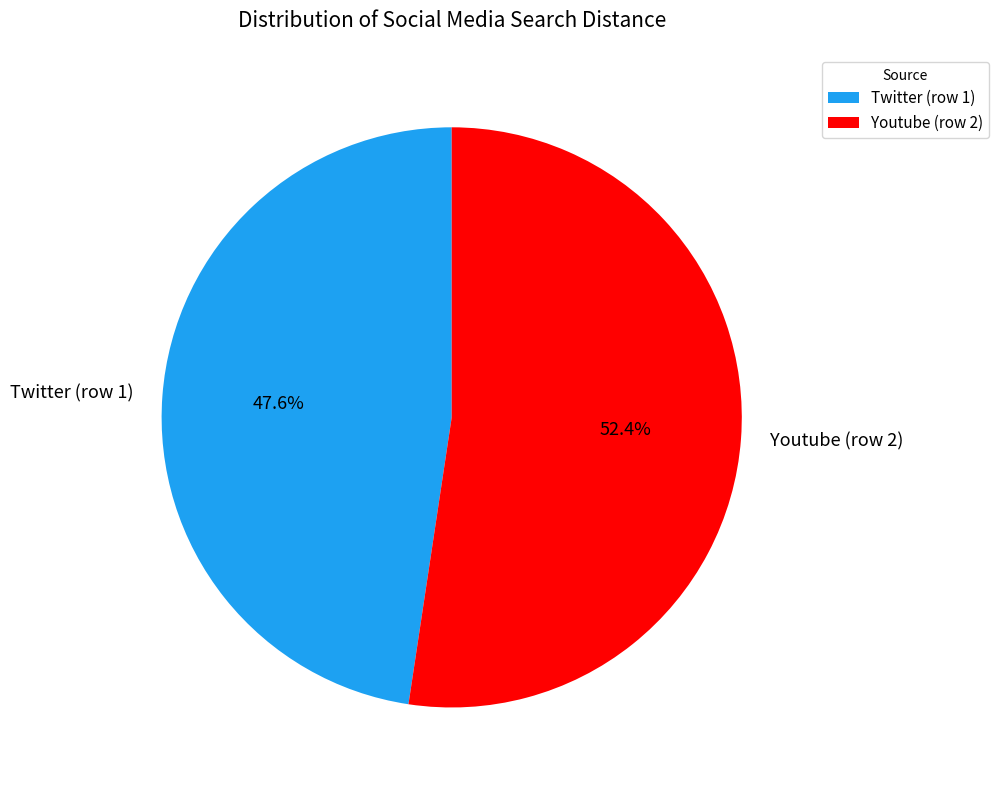

The Twitter (row 1) slice represents 34% of the pie. True or false?

False